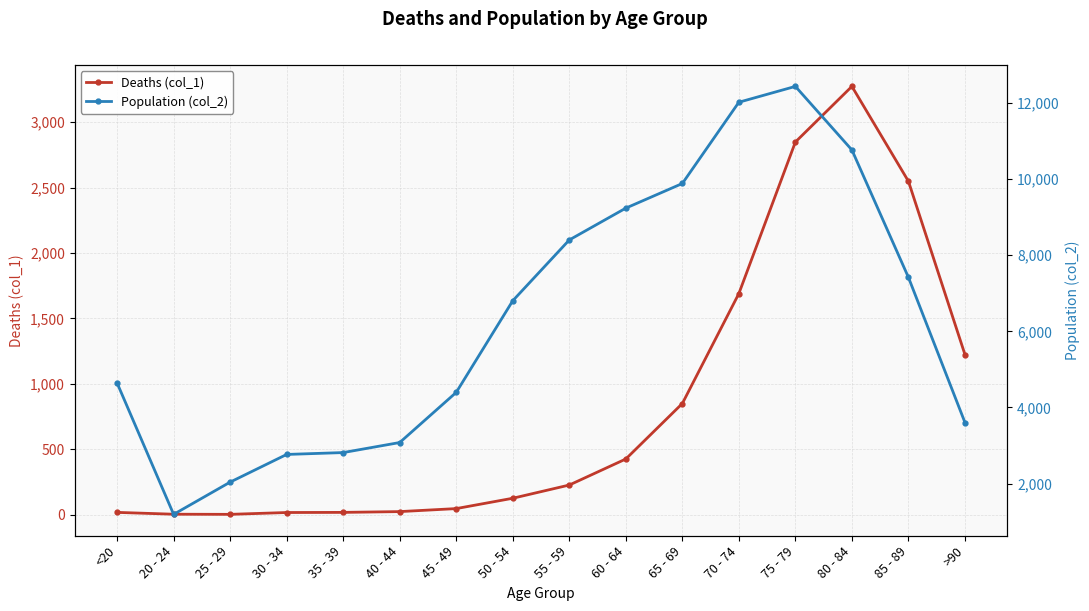

Reading left to right, what are all the values shown in this chart?

Deaths (col_1): 18	4	3	17	18	24	47	126	227	426	850	1690	2848	3273	2548	1224
Population (col_2): 4641	1191	2038	2765	2814	3078	4396	6803	8400	9236	9883	12018	12434	10764	7417	3604